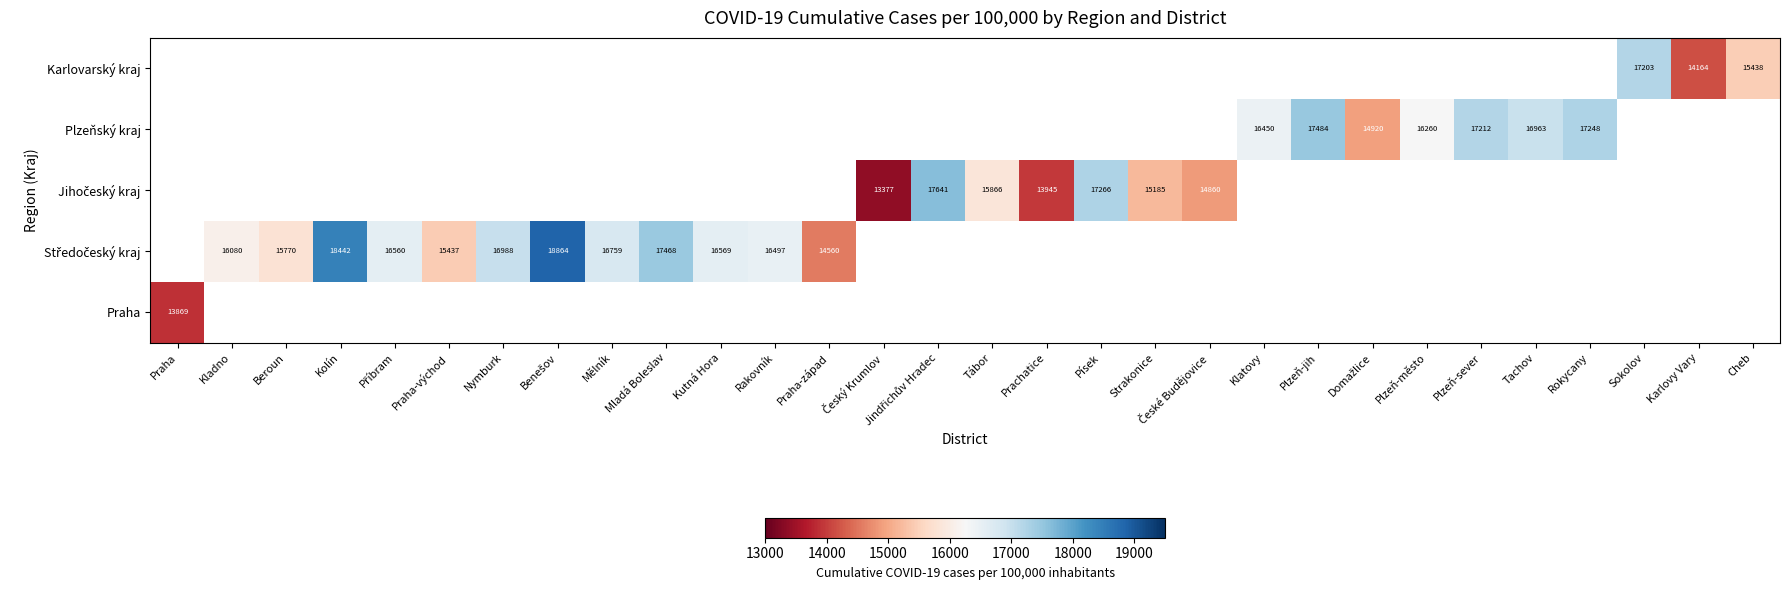

How many categories are shown in the chart?

30